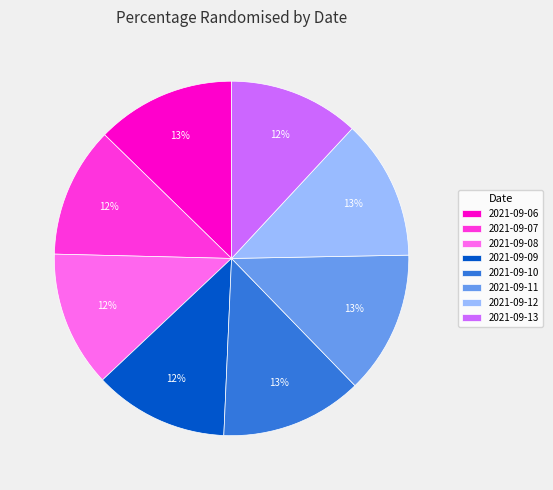

The 2021-09-07 slice represents 12% of the pie. True or false?

True